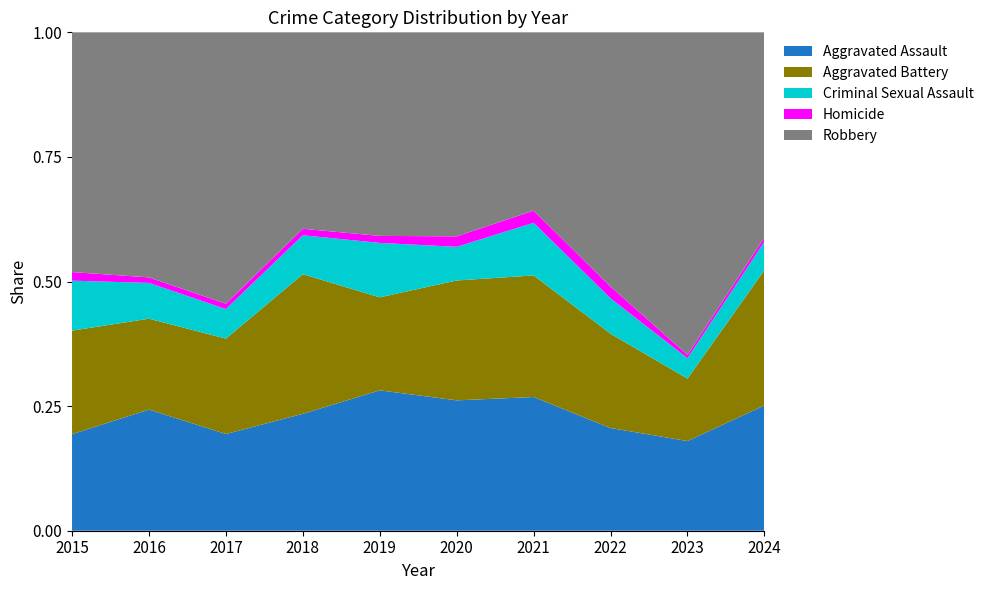

Reading left to right, what are all the values shown in this chart?

Aggravated Assault: 56	88	72	72	80	62	66	61	79	88
Aggravated Battery: 60	66	71	86	53	57	60	56	55	95
Criminal Sexual Assault: 29	26	22	24	31	16	26	21	18	20
Homicide: 5	4	4	4	4	5	6	7	3	3
Robbery: 139	178	202	121	116	97	88	151	284	144